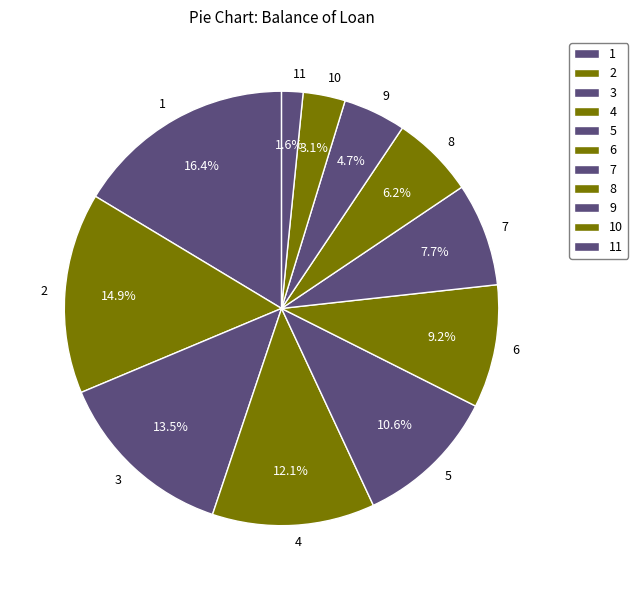

To the nearest percent, what percentage of the pie is 5?

11%